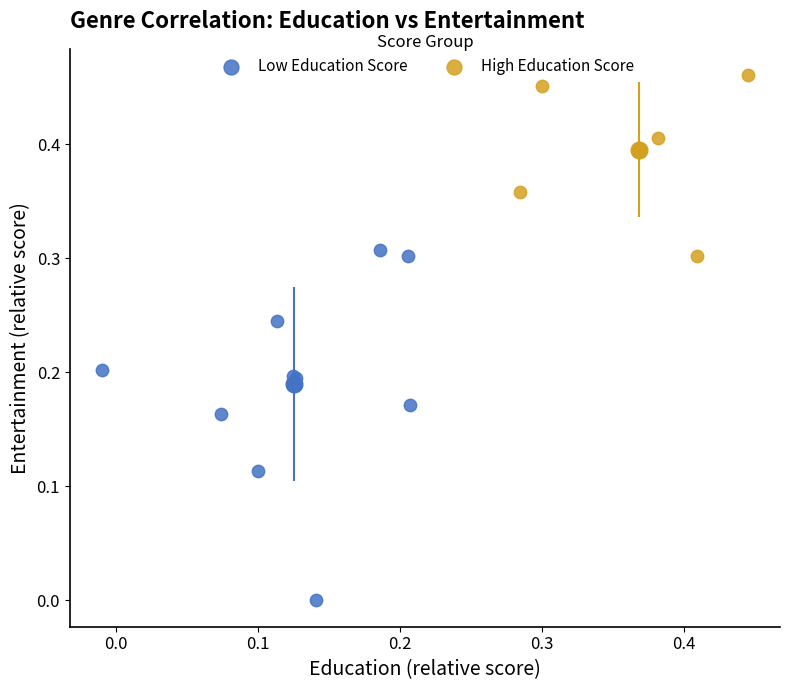

Which series contains the lowest Y value?

Low Education Score